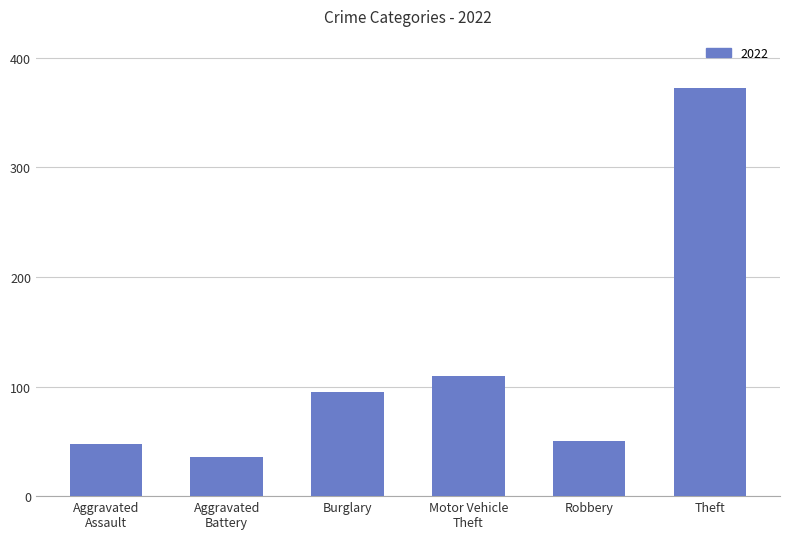

What is the difference between the second highest and second lowest values?

62